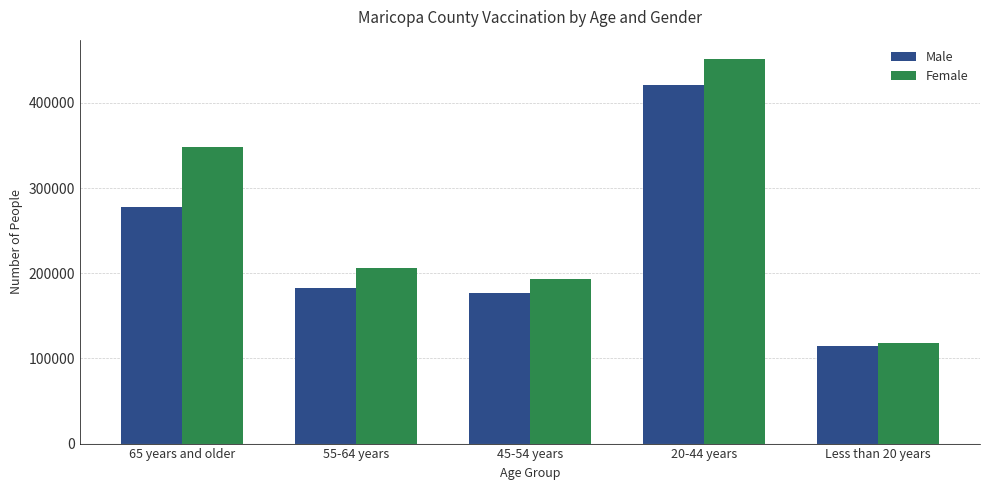

What is the label of the 4th bar from the left?

20-44 years